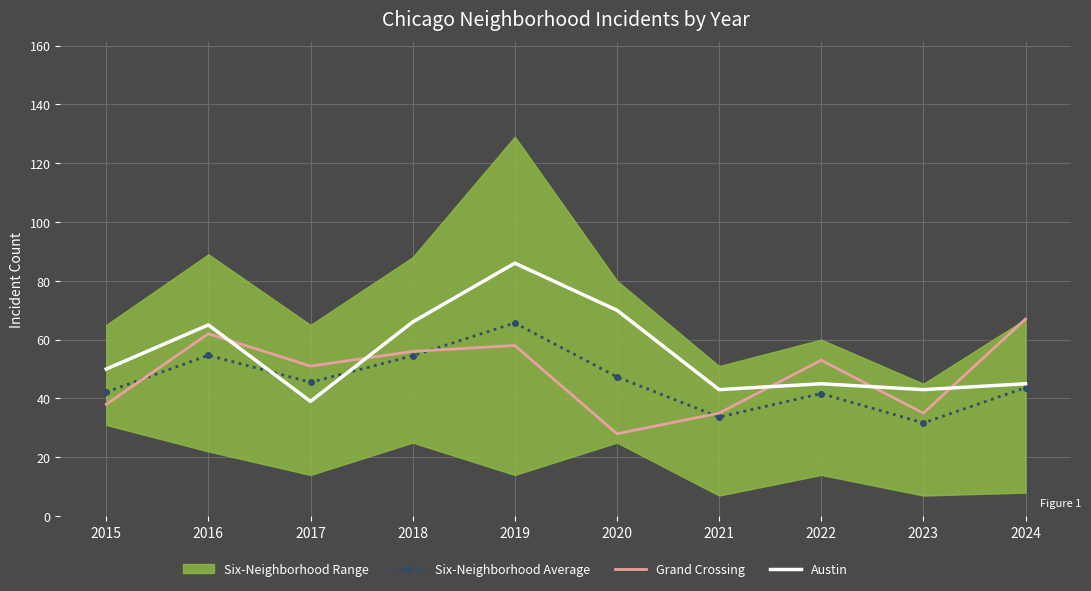

Which series ends up on top after the final intersection of Austin and Six-Neighborhood Average?

Austin